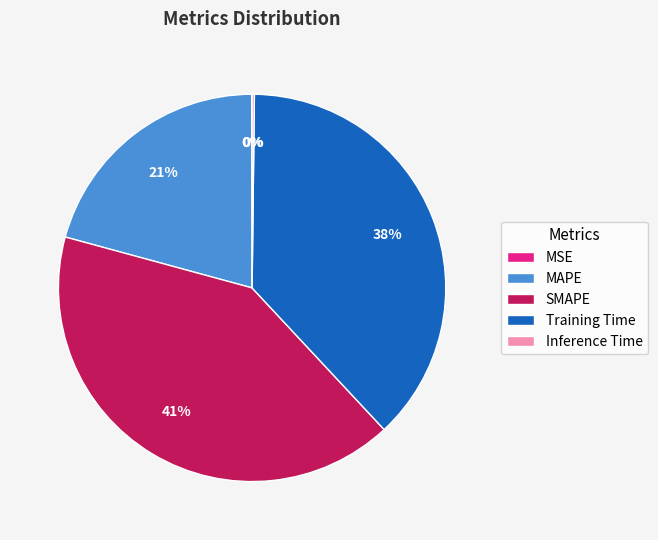

Is there any slice that represents more than half of the pie?

No